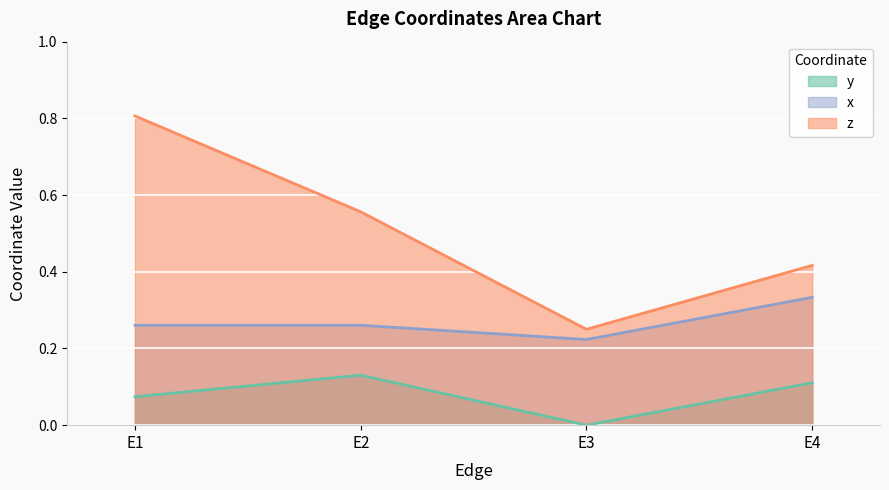

Between E2 and E4, which is larger?

E2